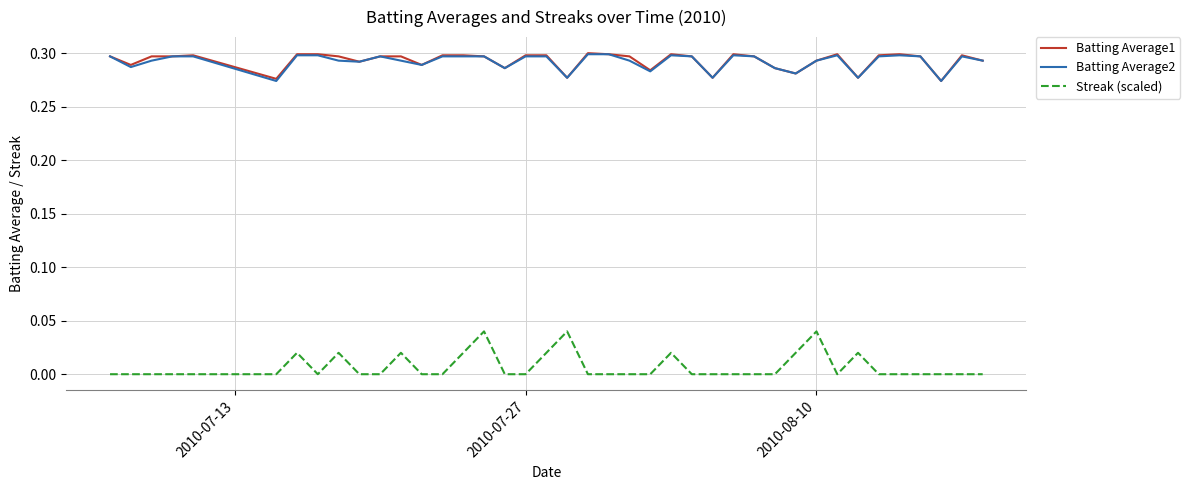

How many Batting Average2 values are between 0 and 1?

40